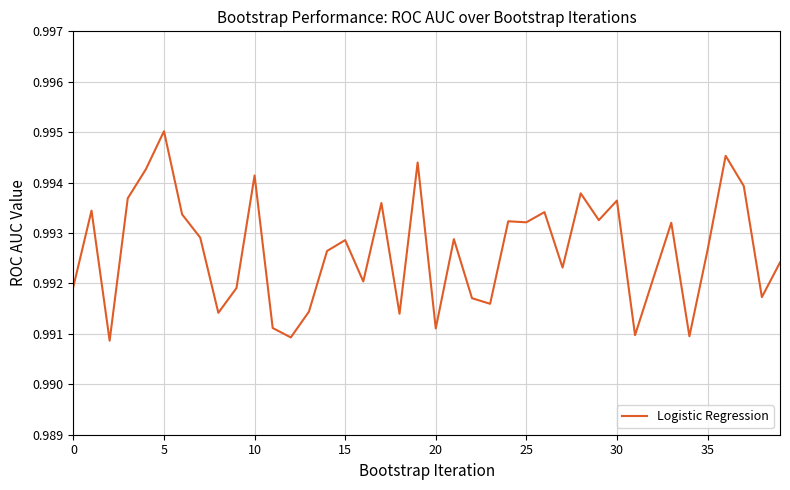

Which category has the highest value across all series?

5